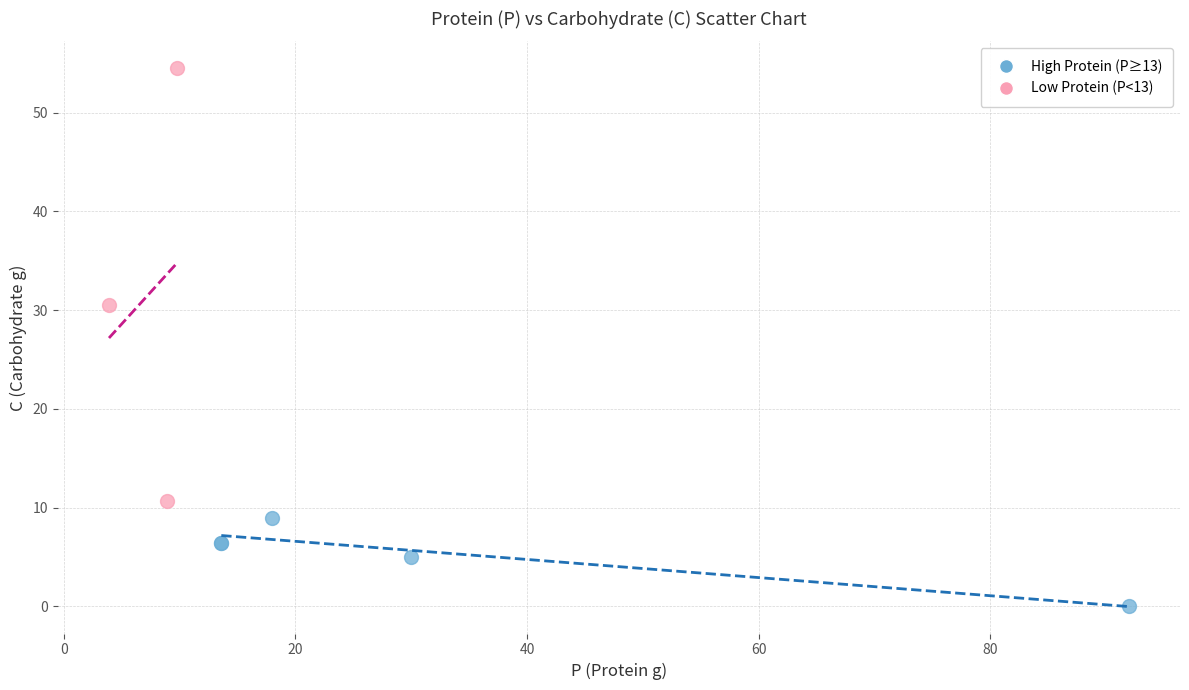

Which series has the widest spread of Y values?

Low Protein (P<13)